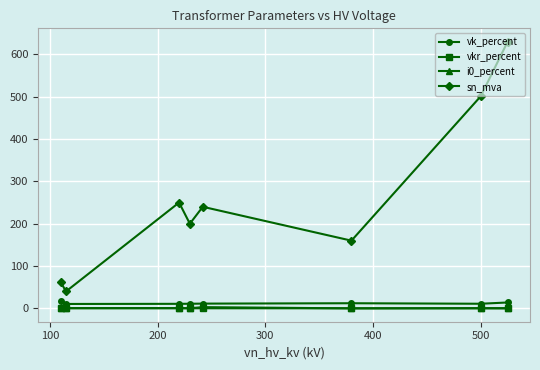

What is the value of the vk_percent point at the 8th from the left?

14.0